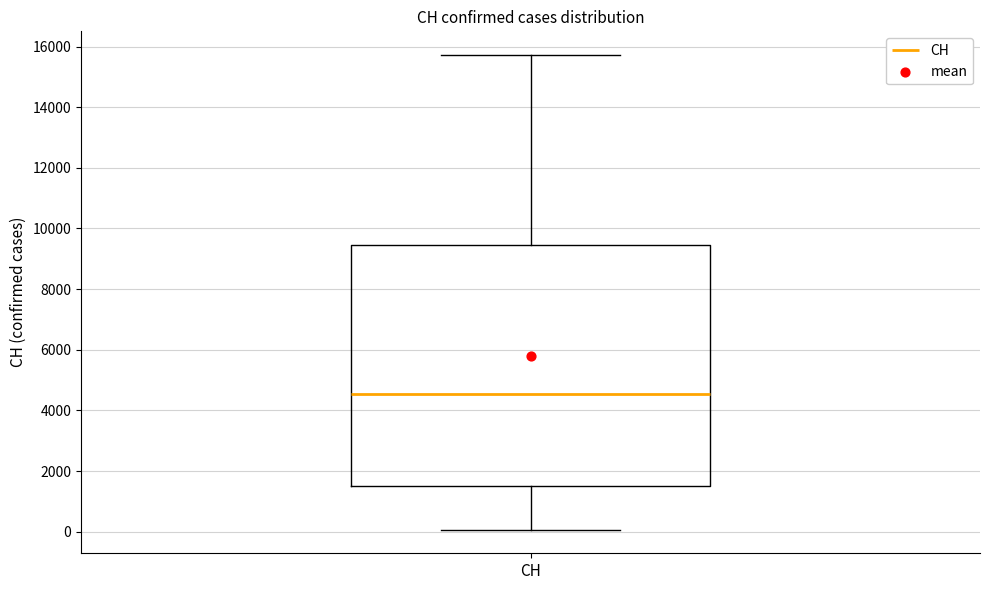

Read this box plot against the y-axis: the position of the median line, the range covered by the box, and the ends of both whiskers. The values are not printed on the chart, so give them approximately, as read against the axis.

median 4600, box 1400 to 9400, whiskers 0 to 15800